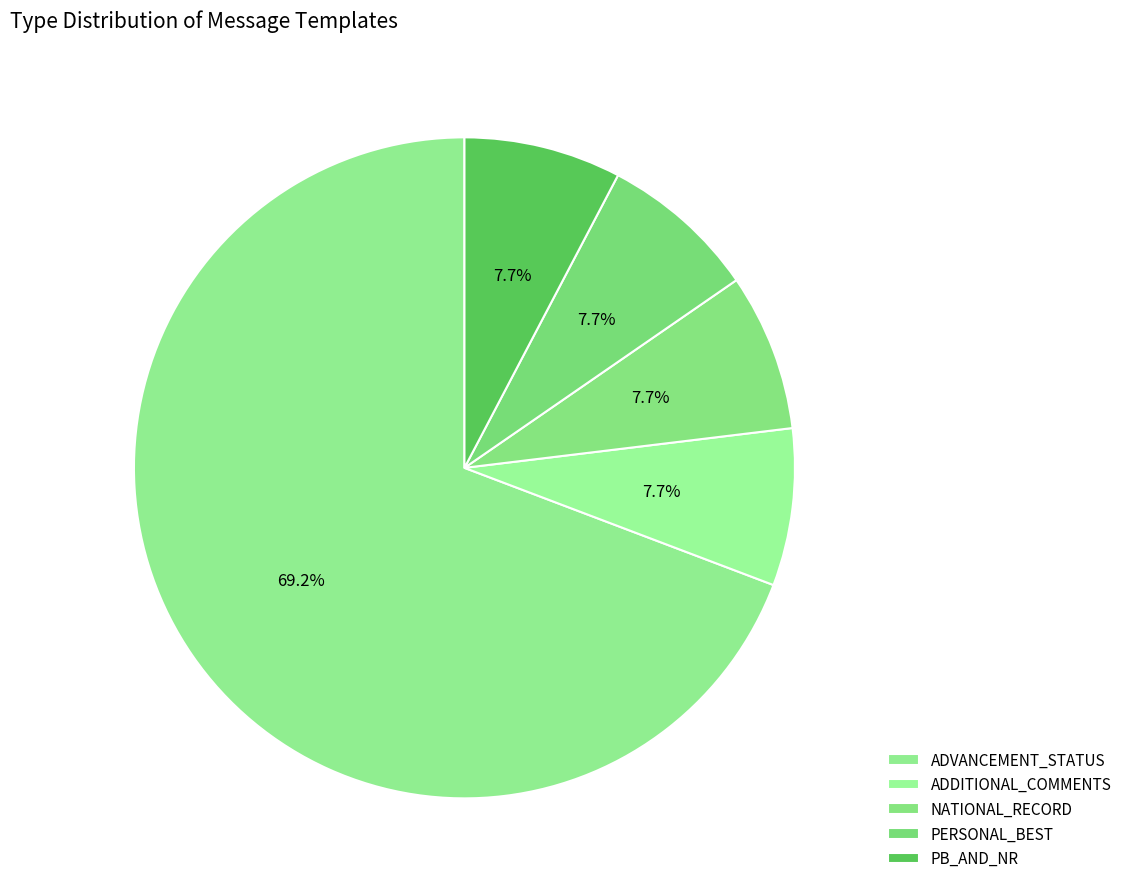

Which has a higher value, ADDITIONAL_COMMENTS or PB_AND_NR?

ADDITIONAL_COMMENTS